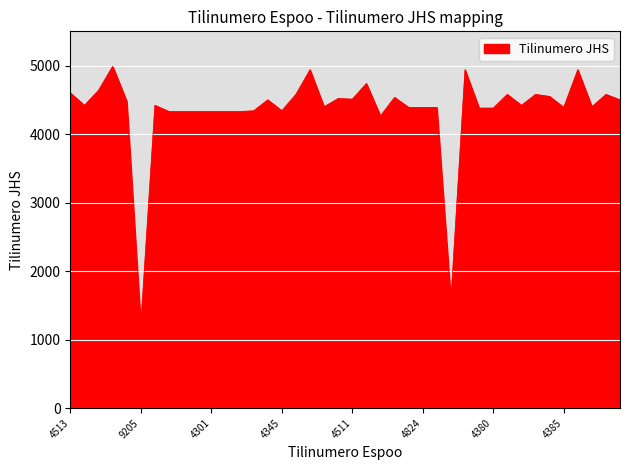

What is the difference between the maximum and minimum values?

3778